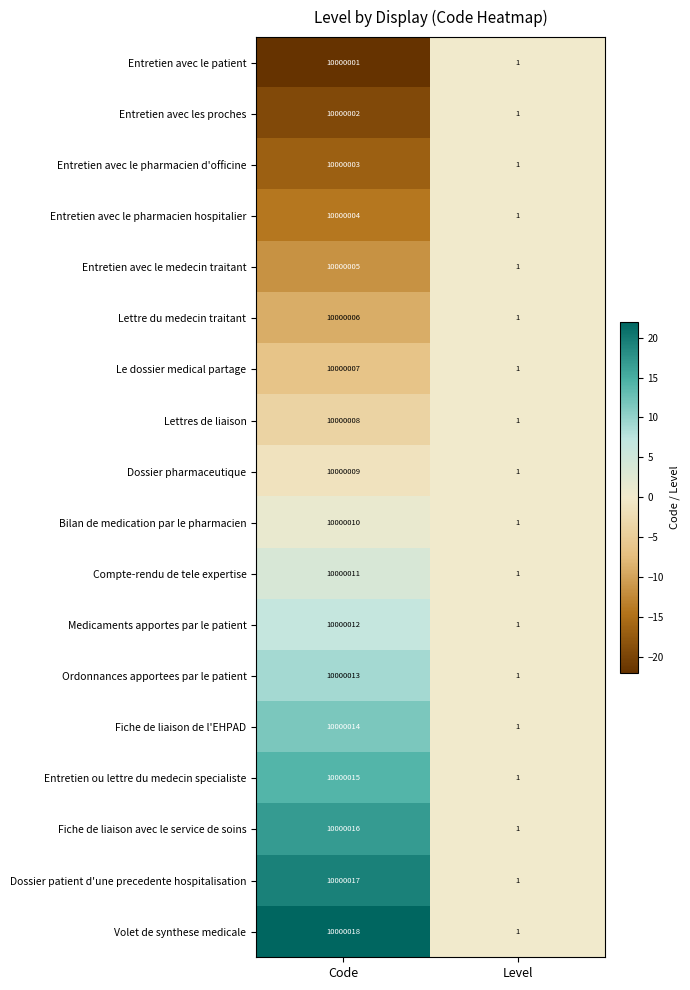

Where is Fiche de liaison de l'EHPAD nearest to the value 5000007?

Level